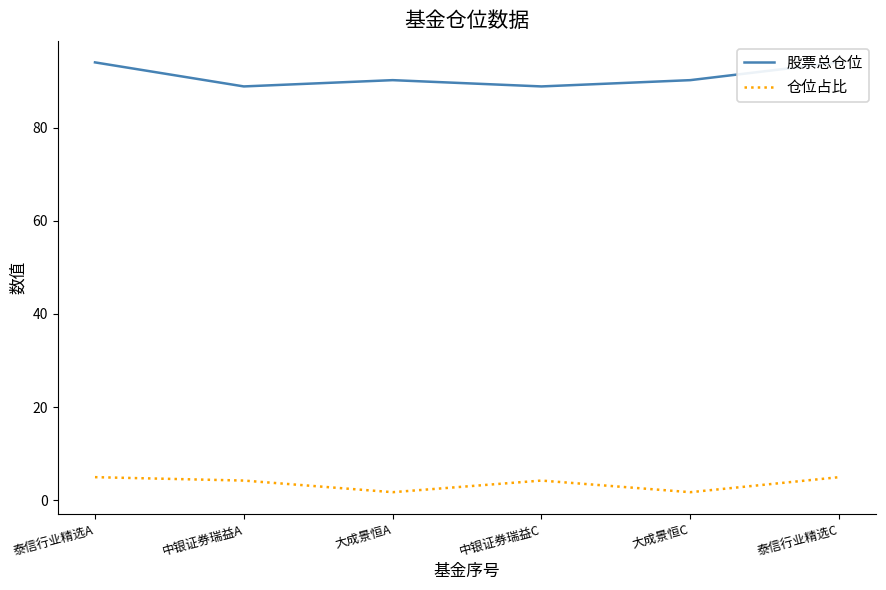

List the labels in order of 股票总仓位 value, largest first.

泰信行业精选A, 泰信行业精选C, 大成景恒A, 大成景恒C, 中银证券瑞益A, 中银证券瑞益C